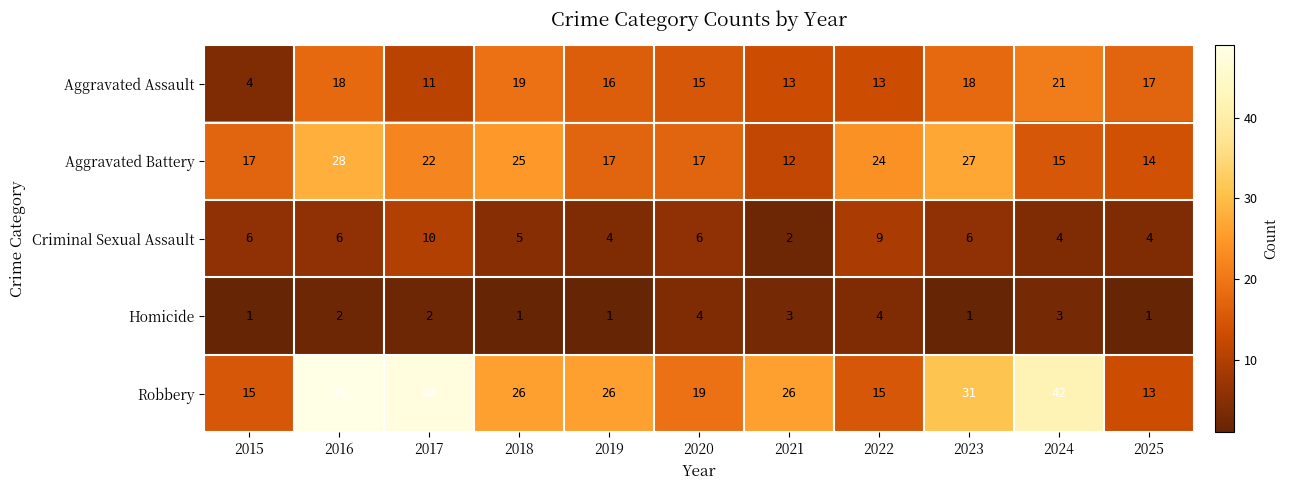

What is the sum of the Homicide values at 2025 and 2020?

5